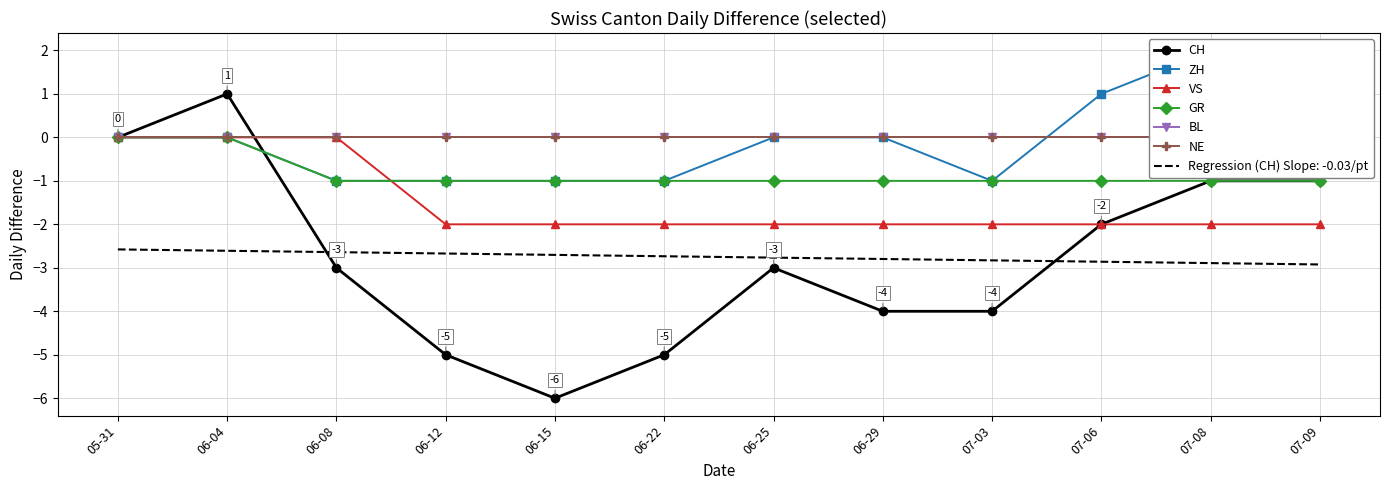

What position from the left is 06-04?

2